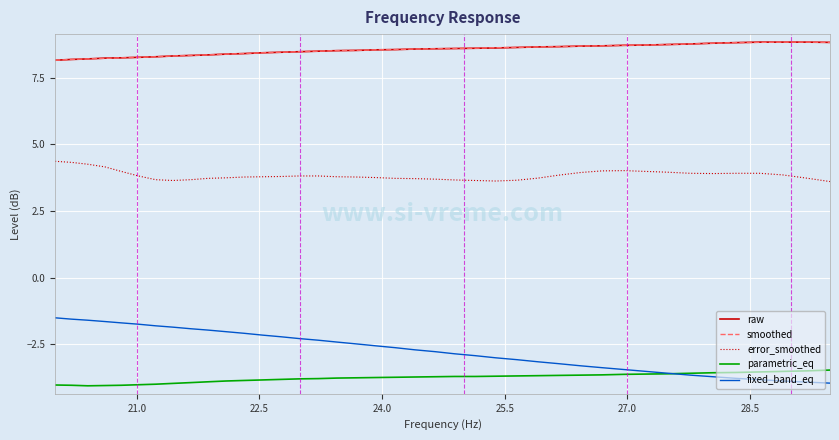

What is the highest value of the smoothed series?

8.8